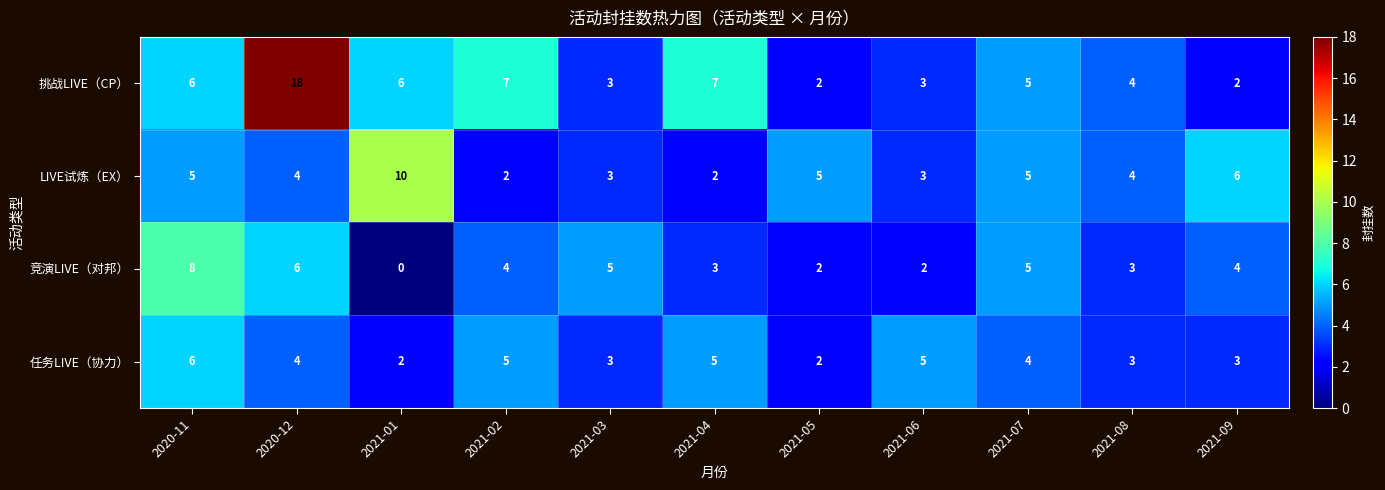

How many series are shown in this chart?

4